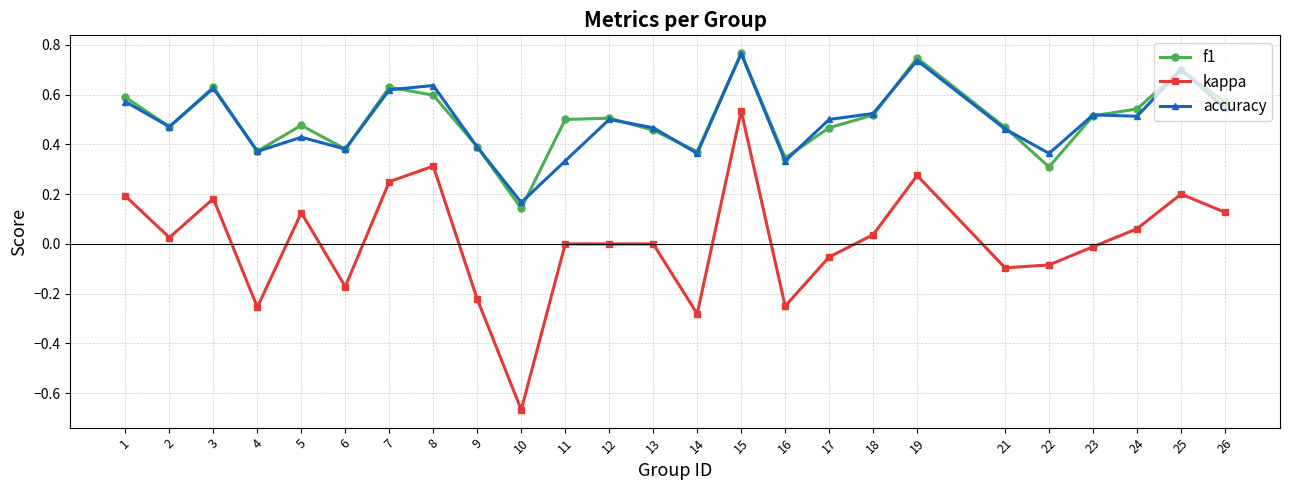

The value of f1 at 8 is 1.1. True or false?

False